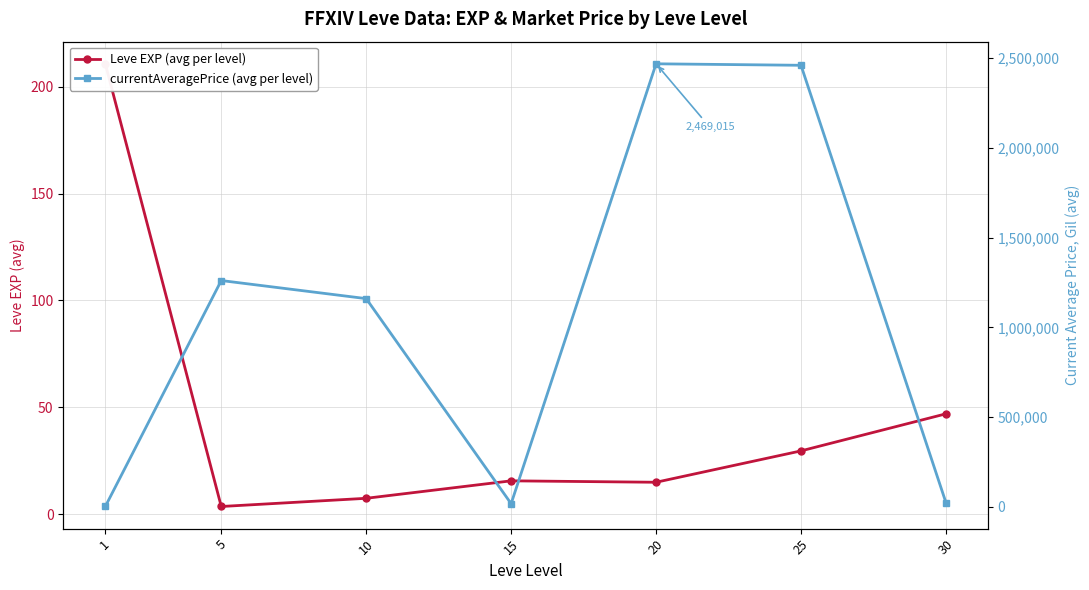

What is the value of the currentAveragePrice (avg per level) point at the 1st from the left?

2442.5